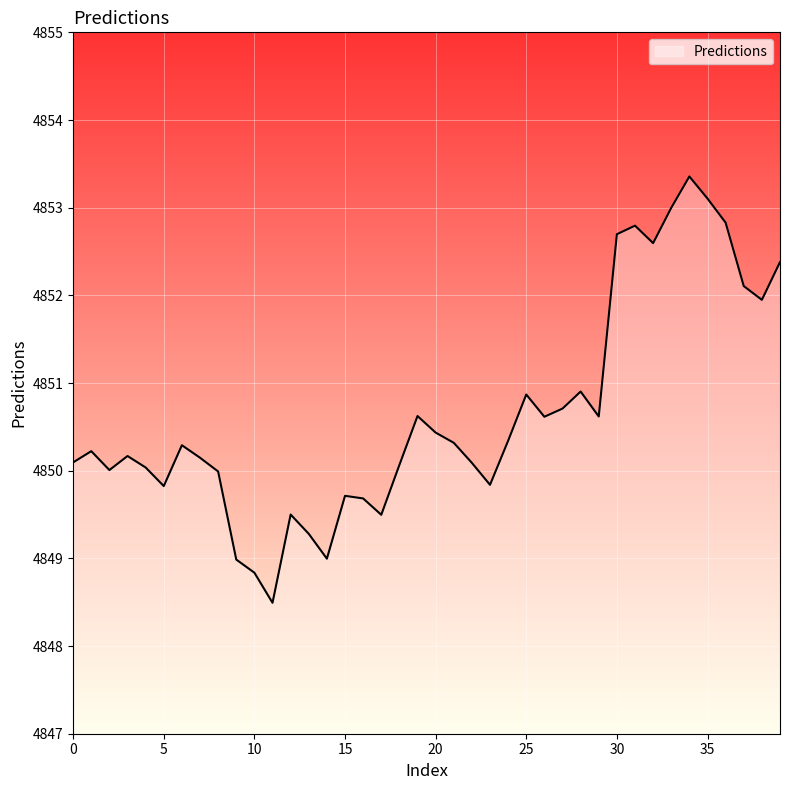

What is the greatest value displayed?

4853.4